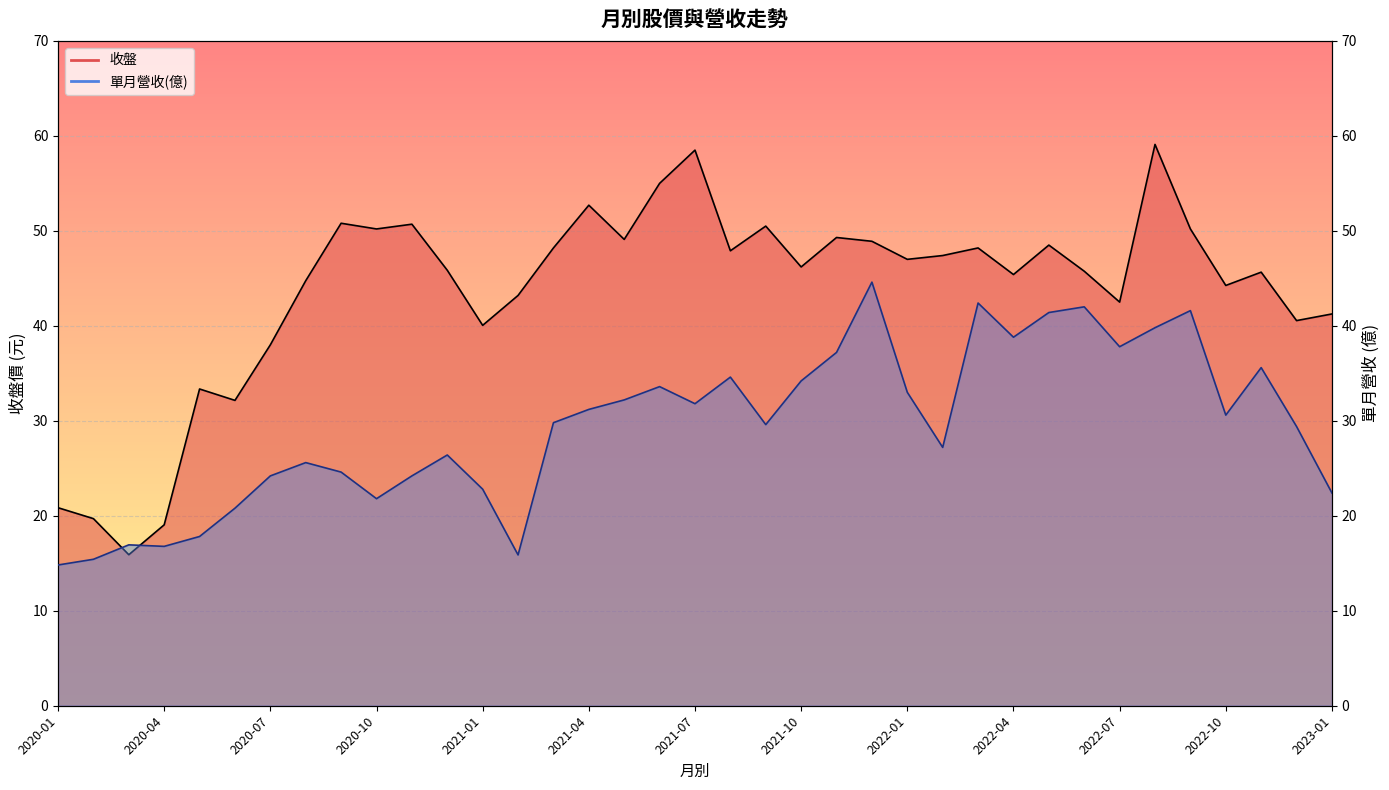

Between 32 and 2020-07, which is larger?

32